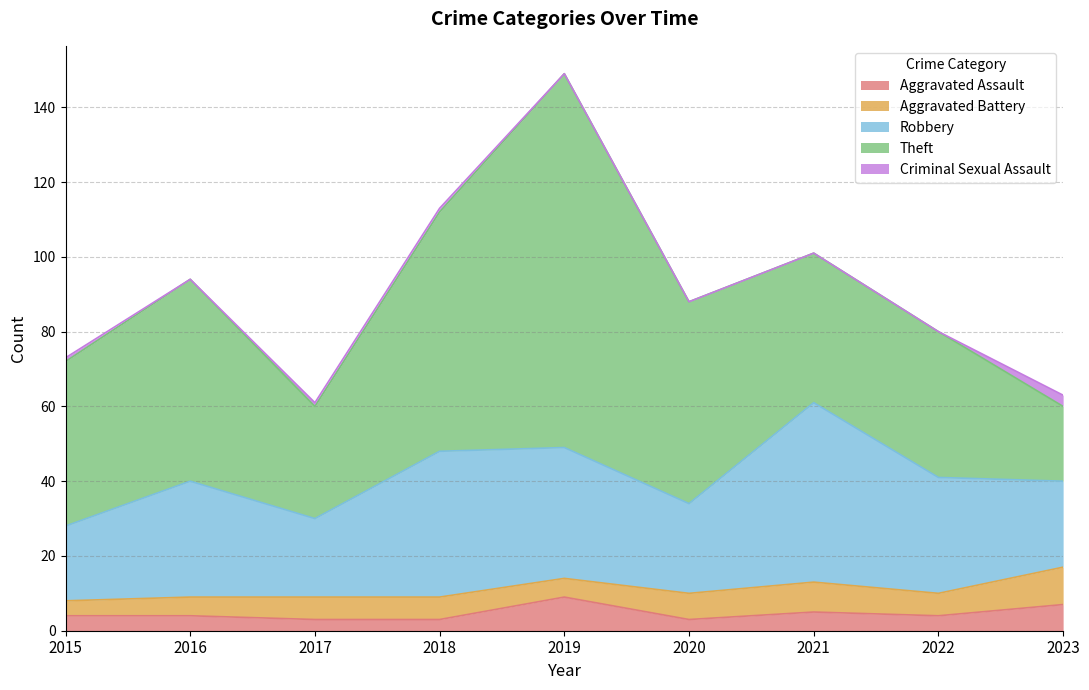

What is the approximate value of Aggravated Assault at 2023?

7